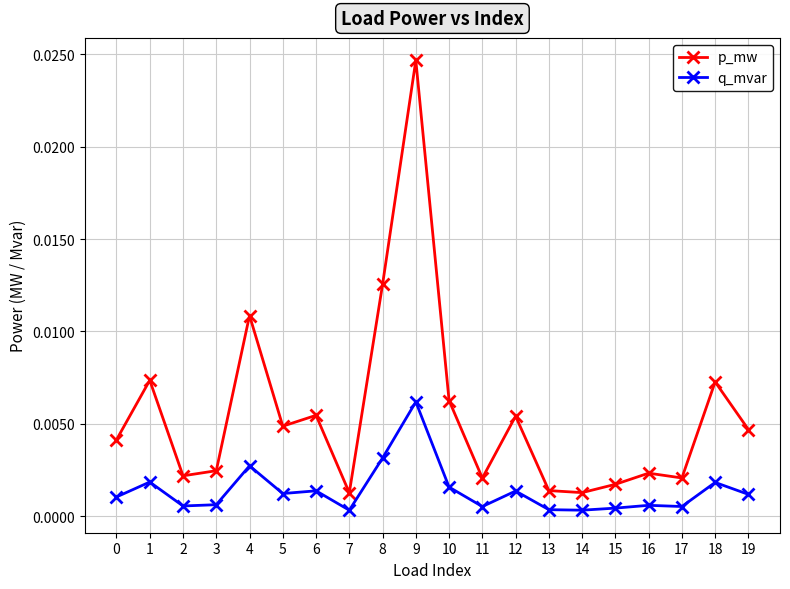

List the series in order of their overall mean, lowest first.

q_mvar, p_mw